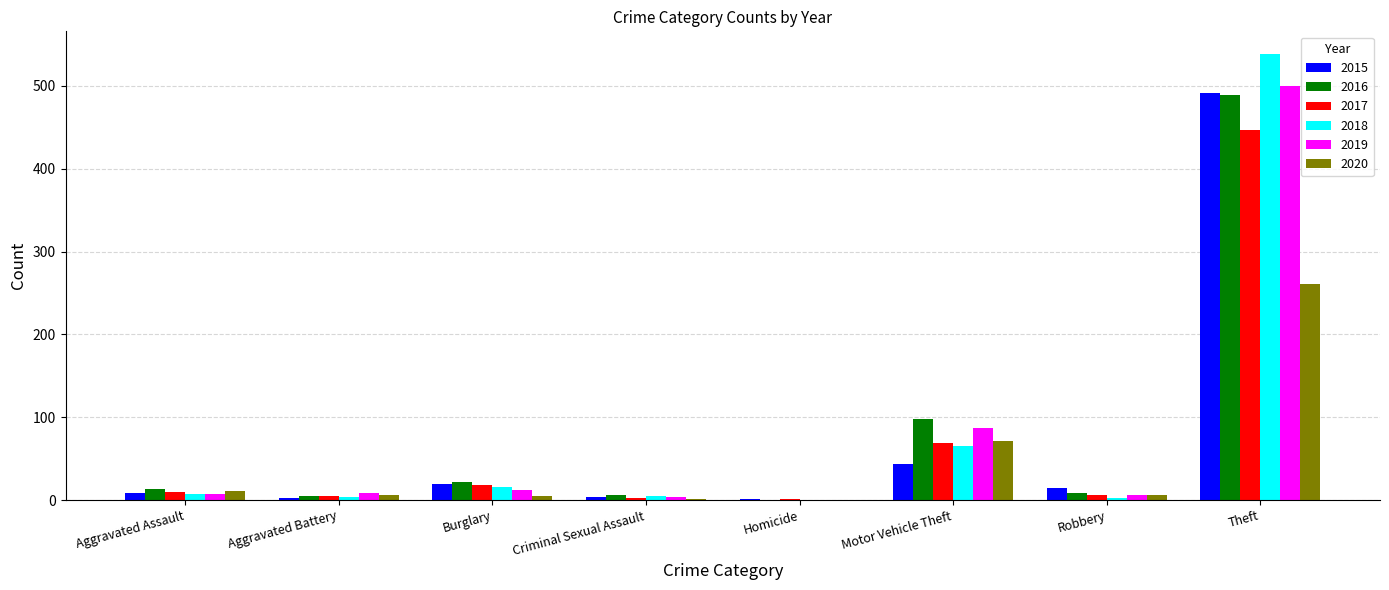

Which series has the widest spread of values?

2018